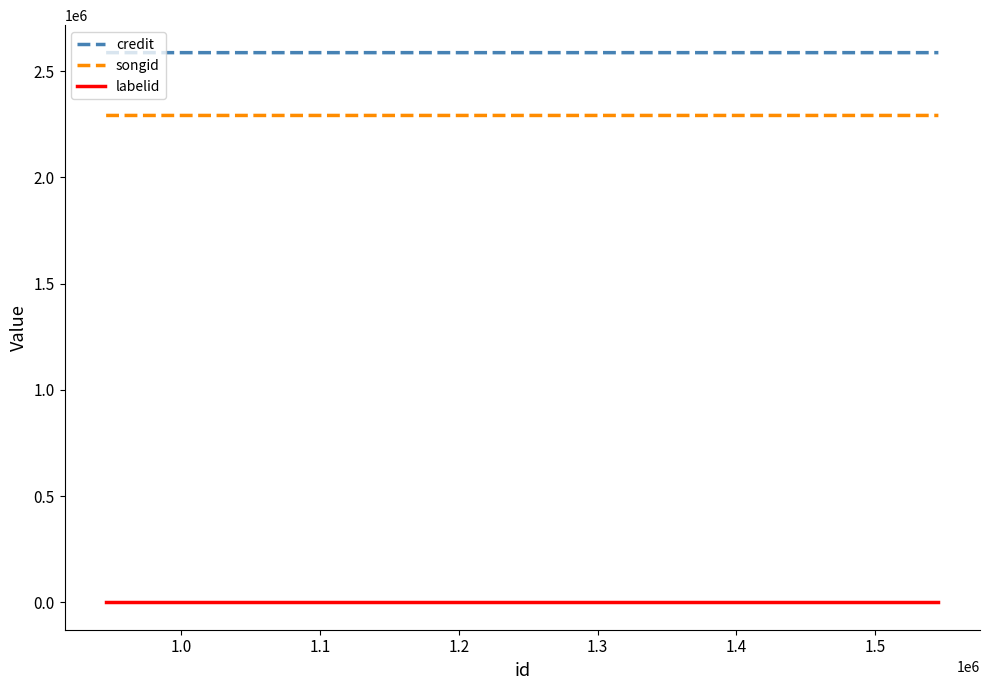

Is it true that credit equals 3907635 at 0.9?

False